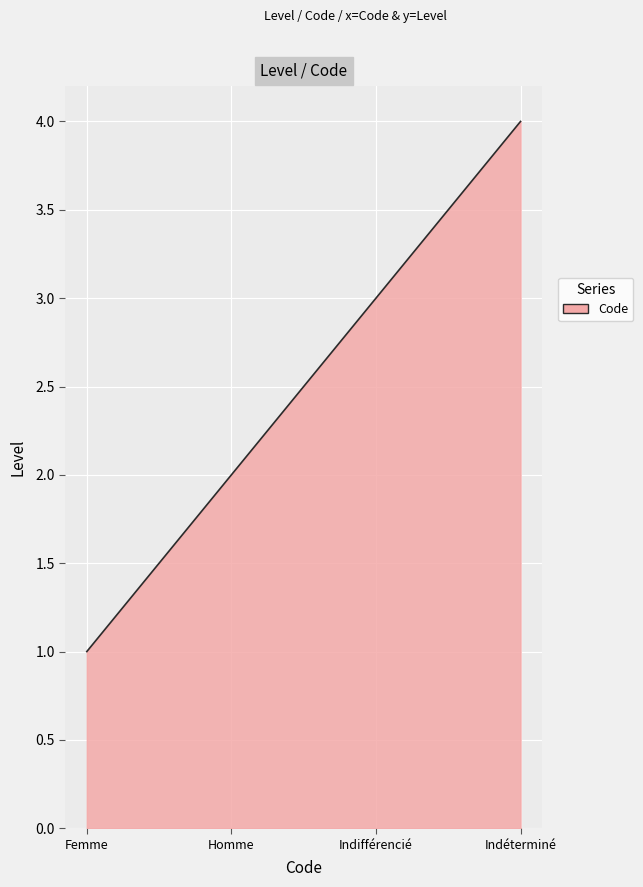

What is the maximum value shown in the chart?

4.0